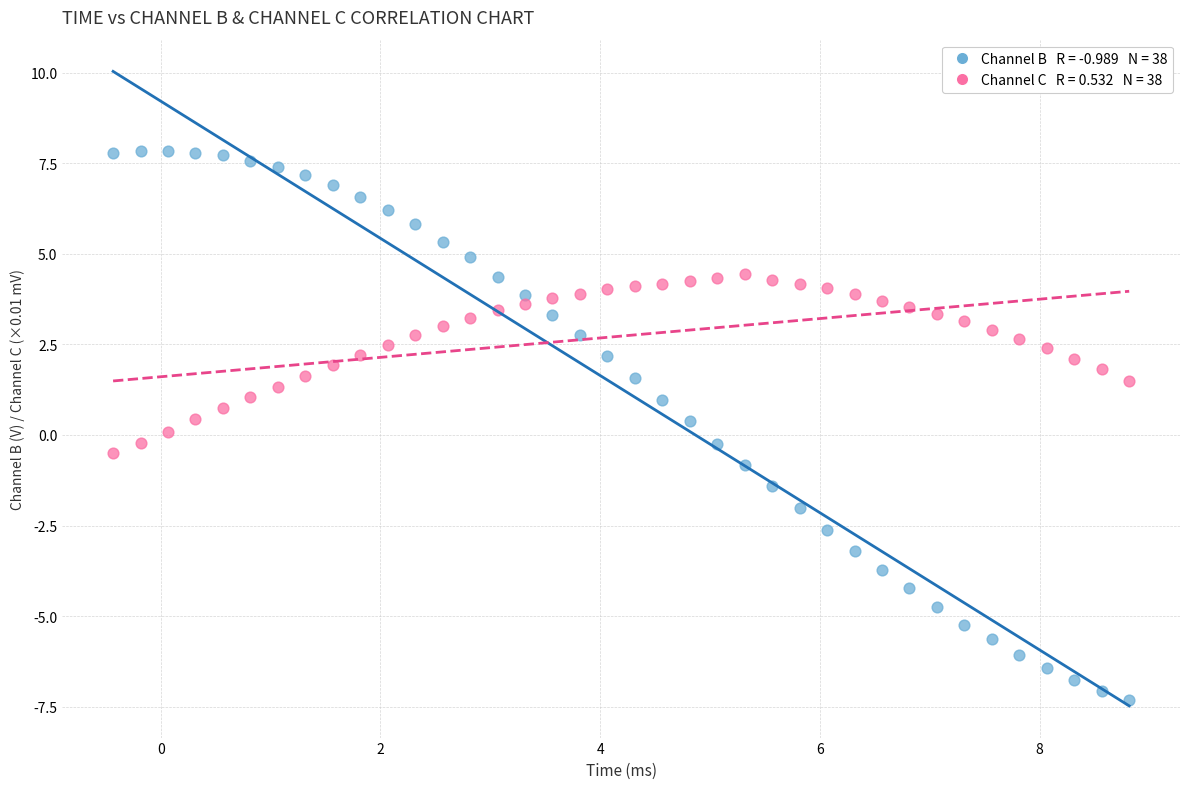

Across all data points, what is the range of Y values (max minus min)?

15.1